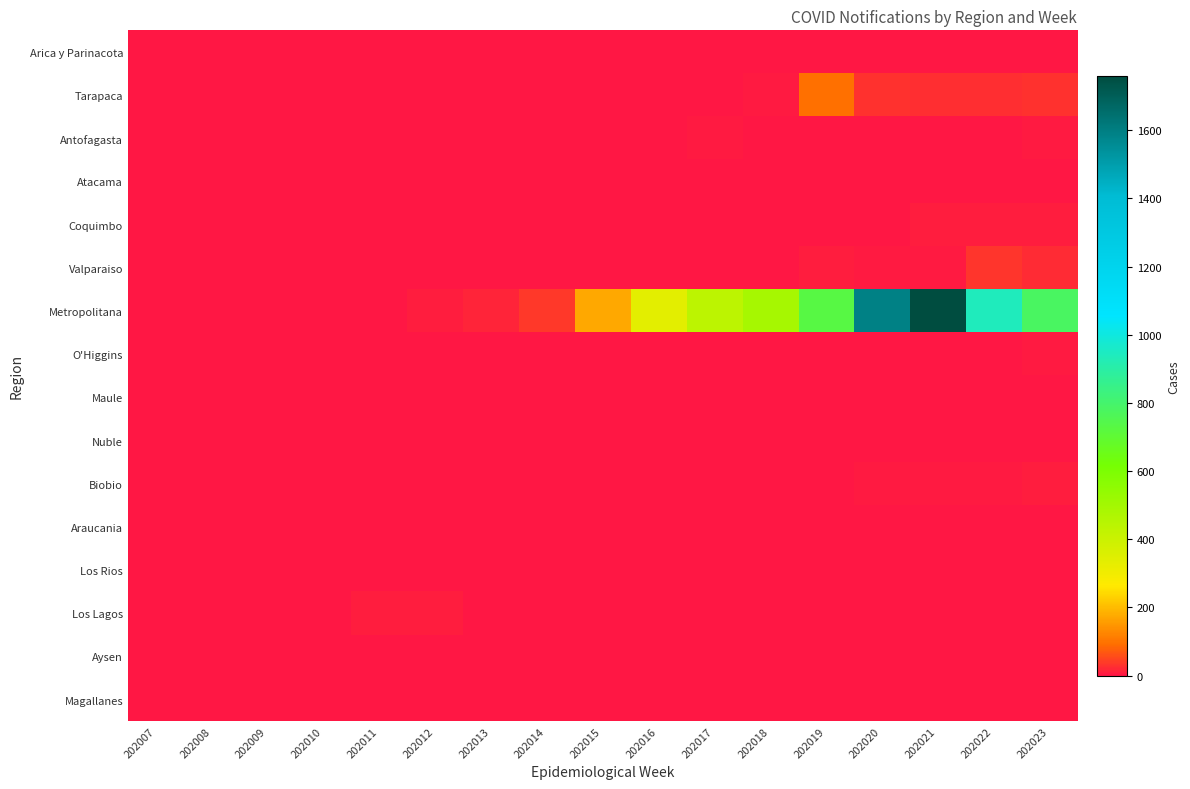

Which category has the highest value across all series?

202021